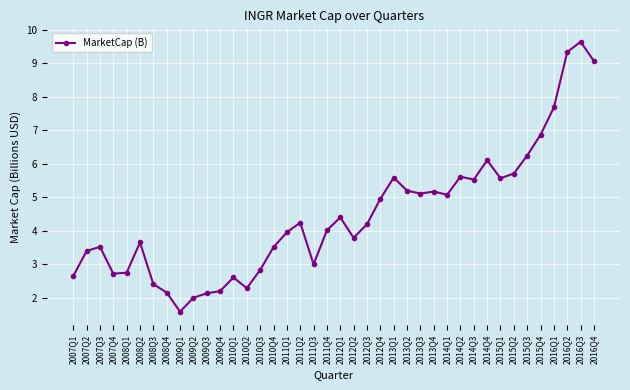

Is this an area chart (filled region under the line)?

No